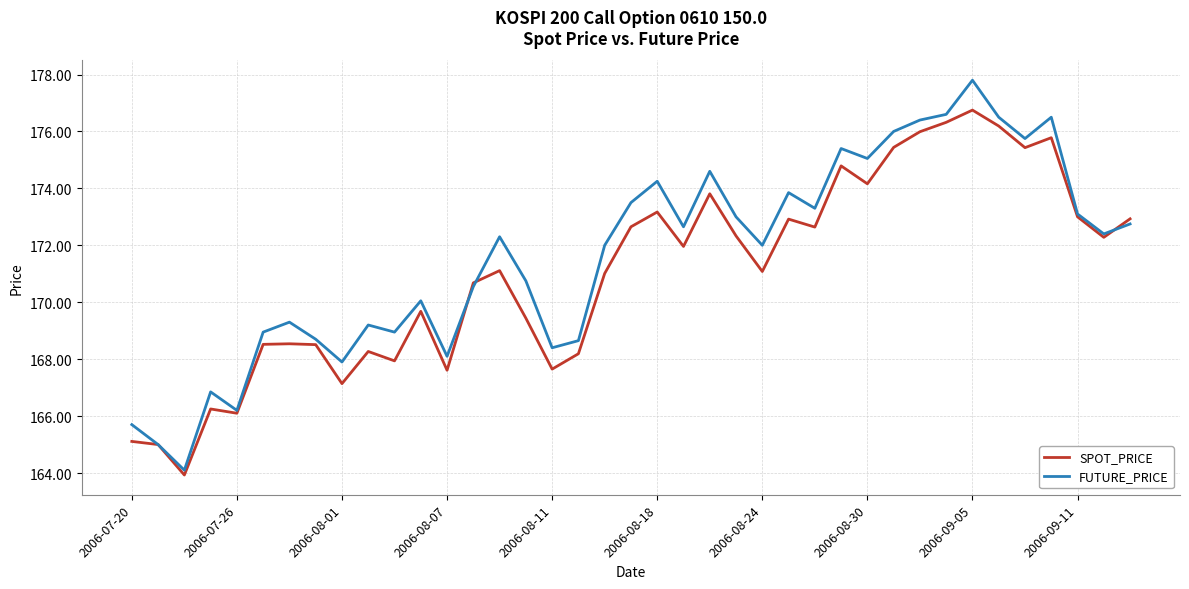

List the series in order of their peak value, lowest first.

SPOT_PRICE, FUTURE_PRICE